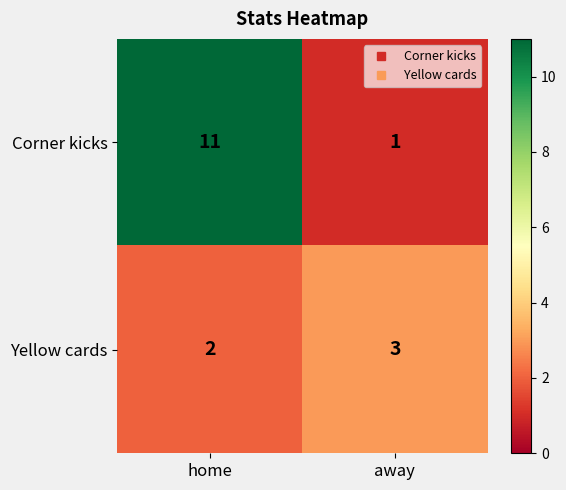

At how many categories does at least one series exceed 6?

1